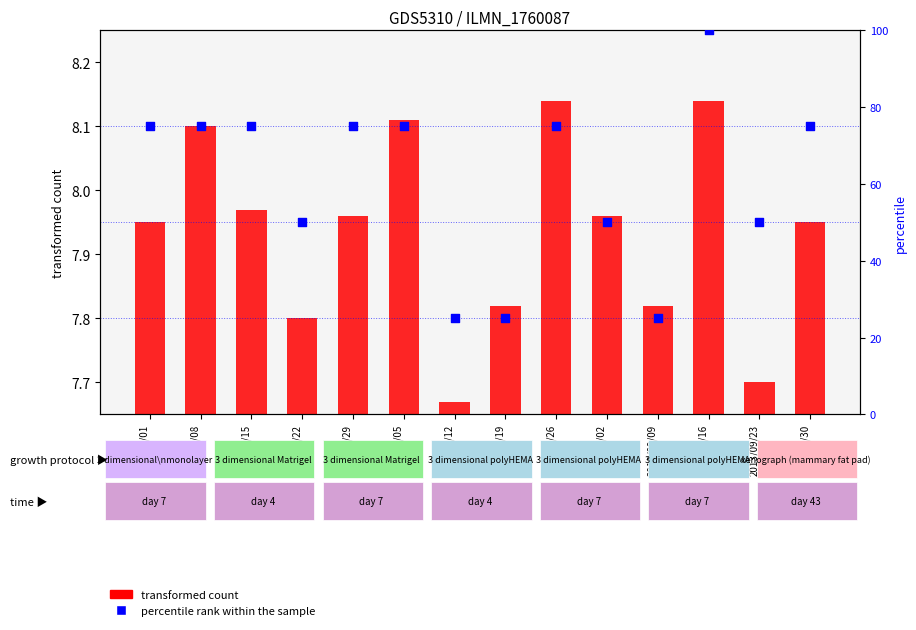

What are all the series names shown in the legend?

transformed count, percentile rank within the sample